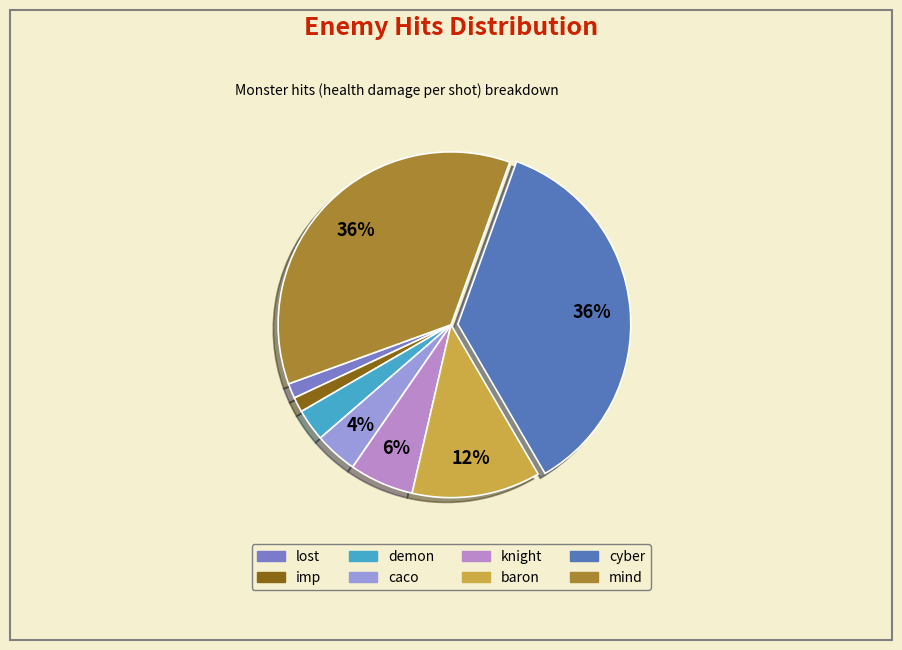

Which has a higher value, mind or caco?

mind